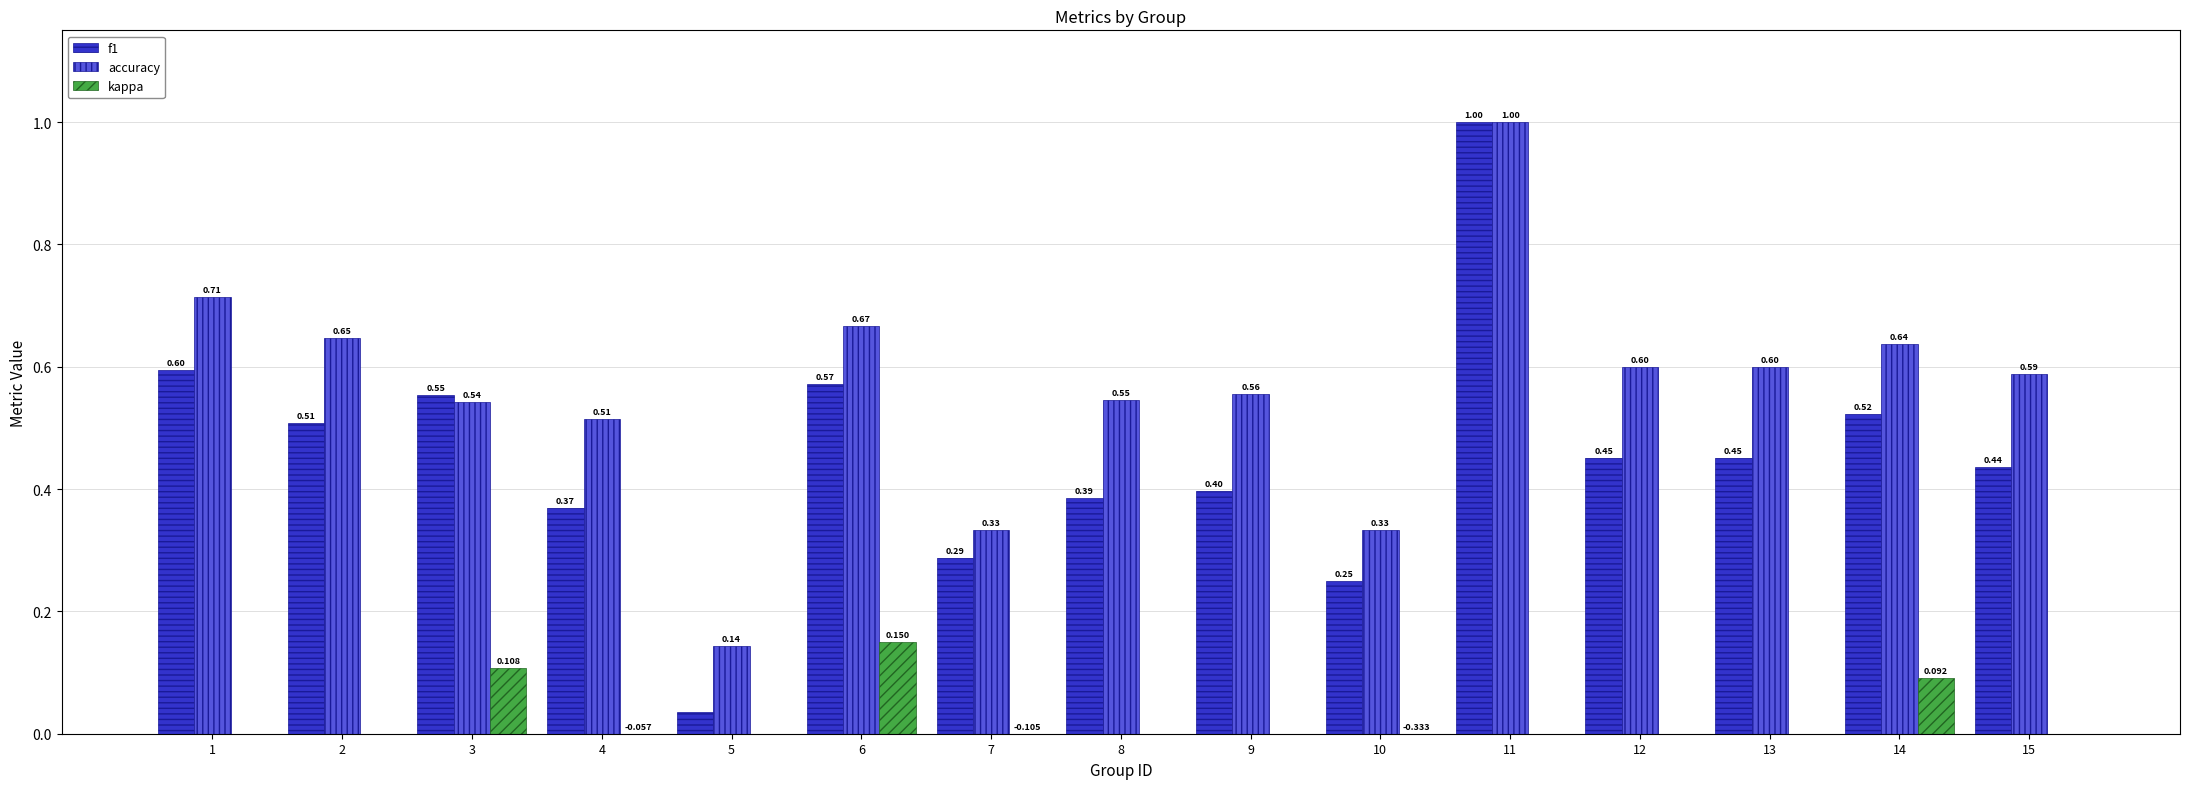

Is the value of accuracy at 3 greater than the value of kappa at 9?

Yes